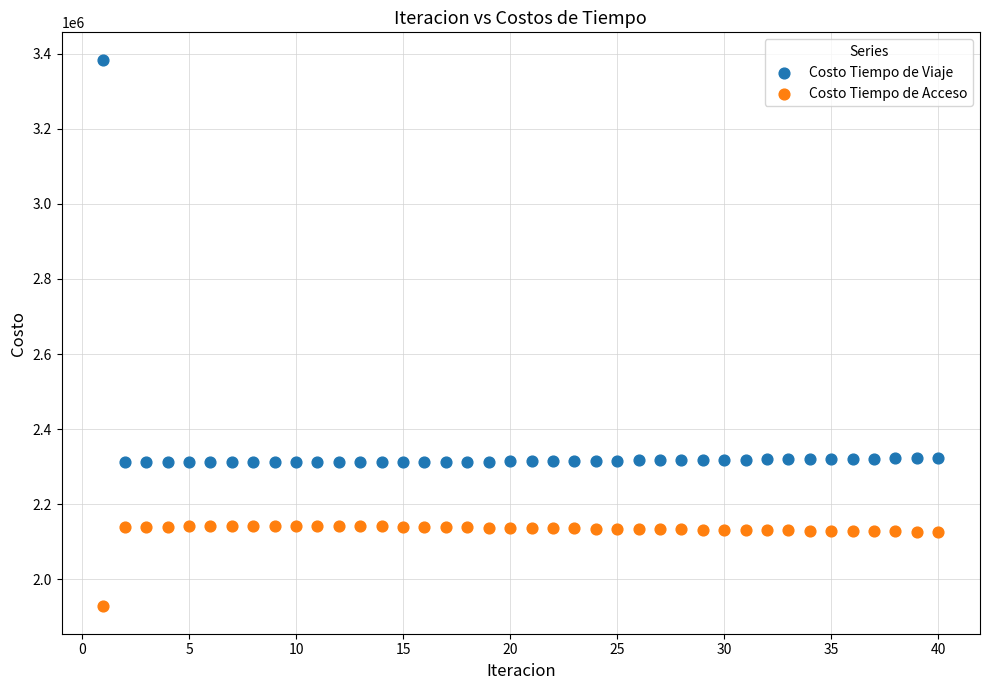

Across all data points, what is the range of Y values (max minus min)?

1455695.4